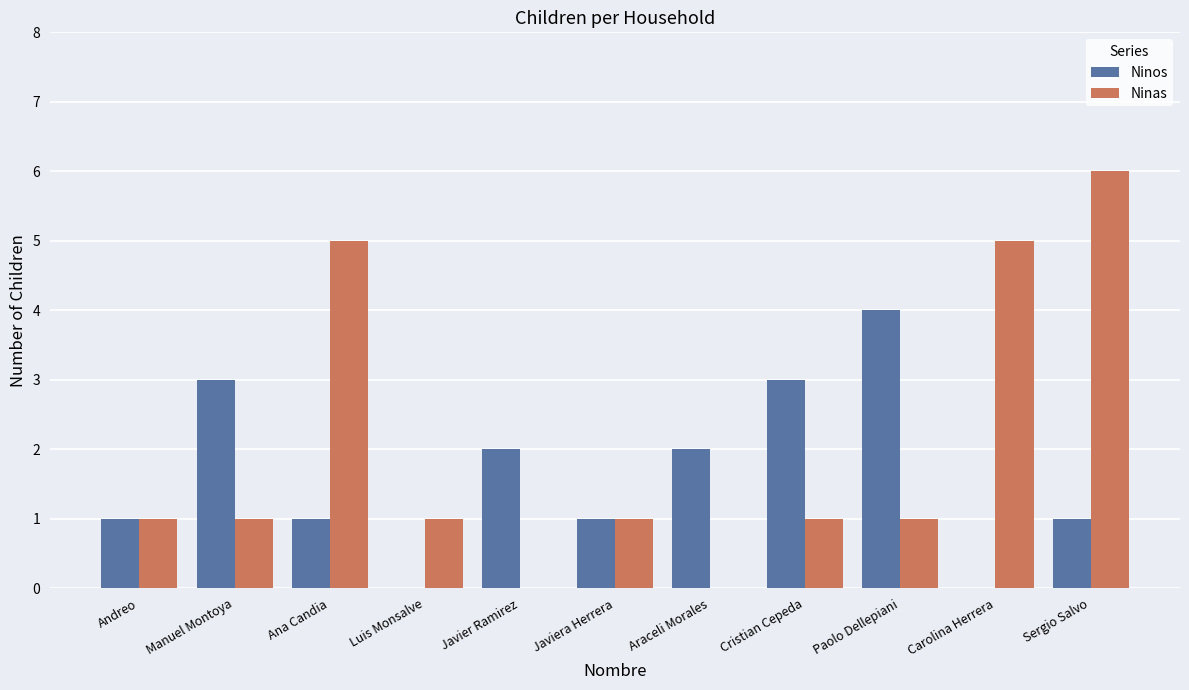

Count the Ninas values in the range 1 to 5.

8